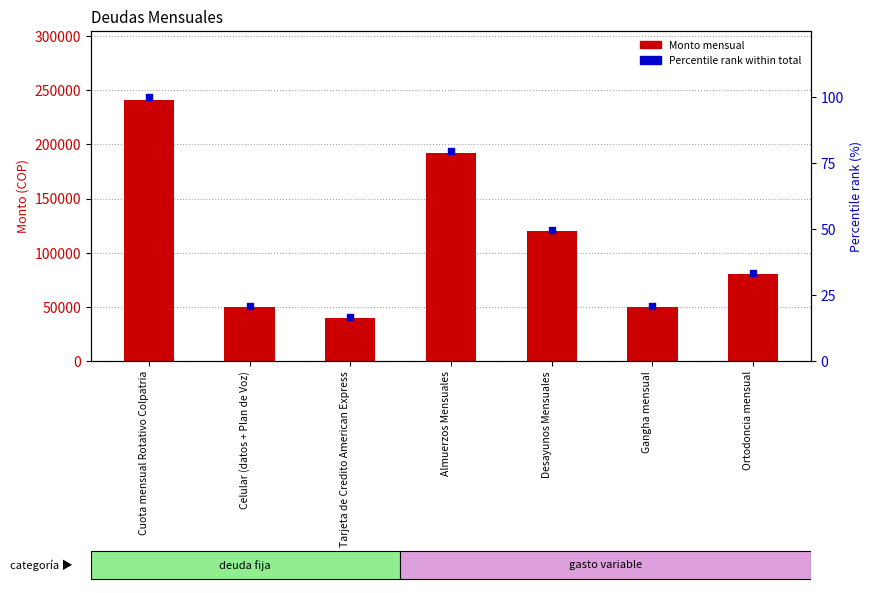

Which series has the largest Y range (max minus min)?

Monto mensual